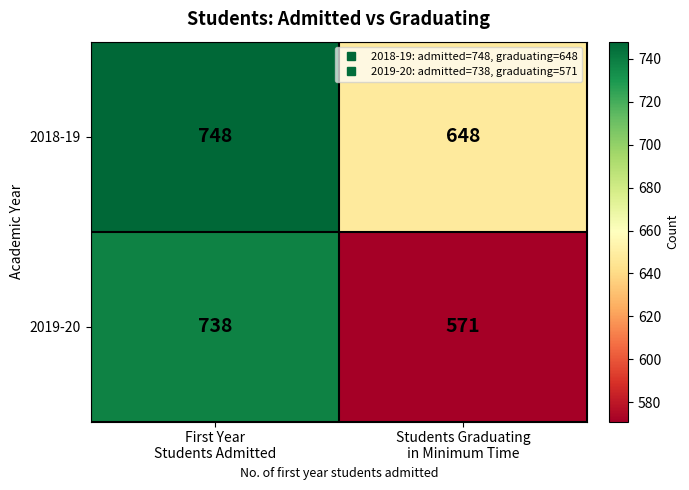

What is the total value across all series at Students Graduating
in Minimum Time?

1219